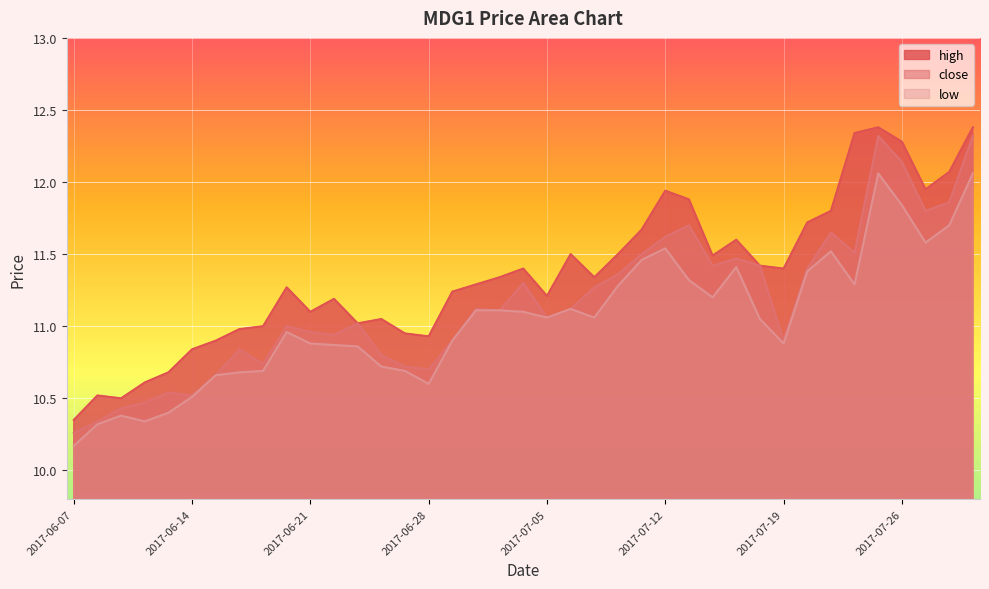

What is the difference between the highest and lowest values at 2017-06-09?

0.1